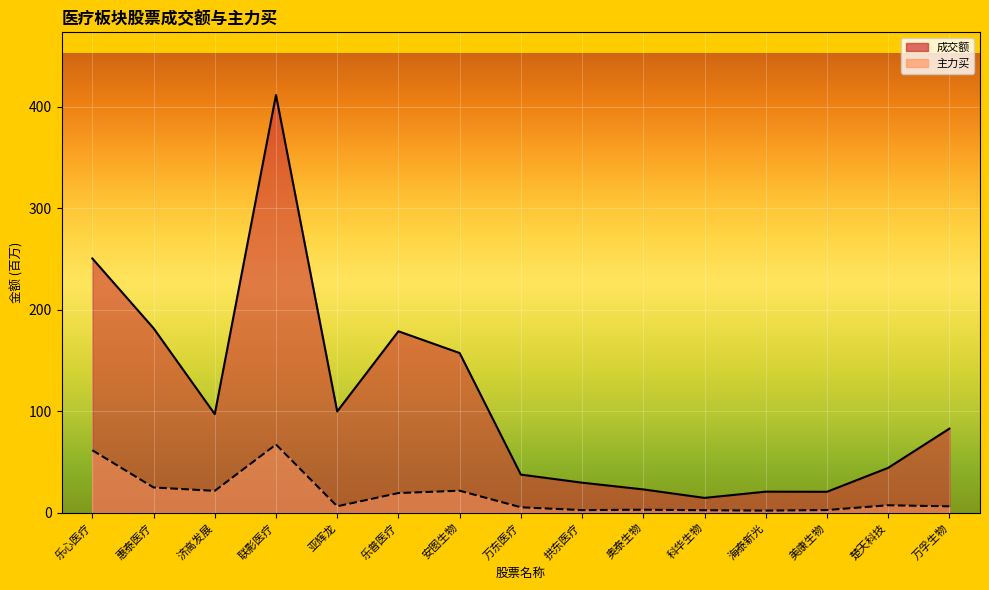

Which category has the lowest value in the 成交额_line series?

科华生物